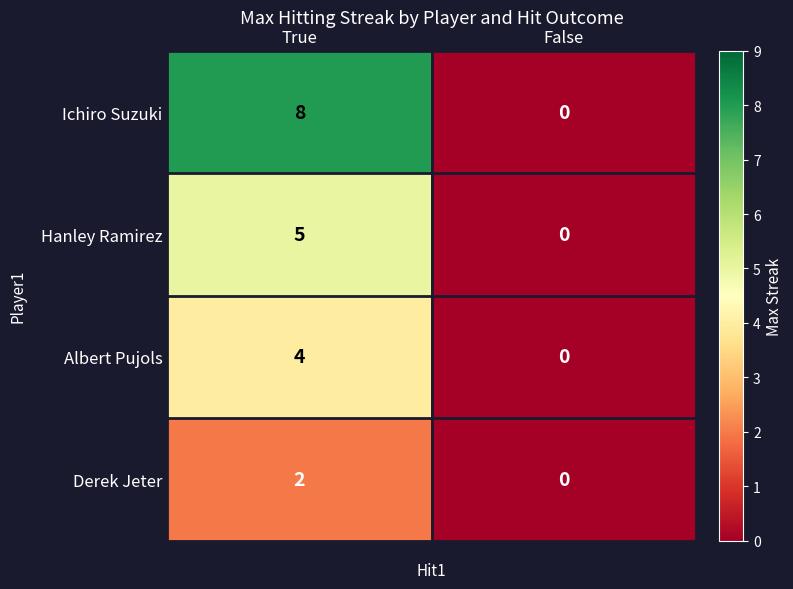

What is the sum of all Albert Pujols values?

4